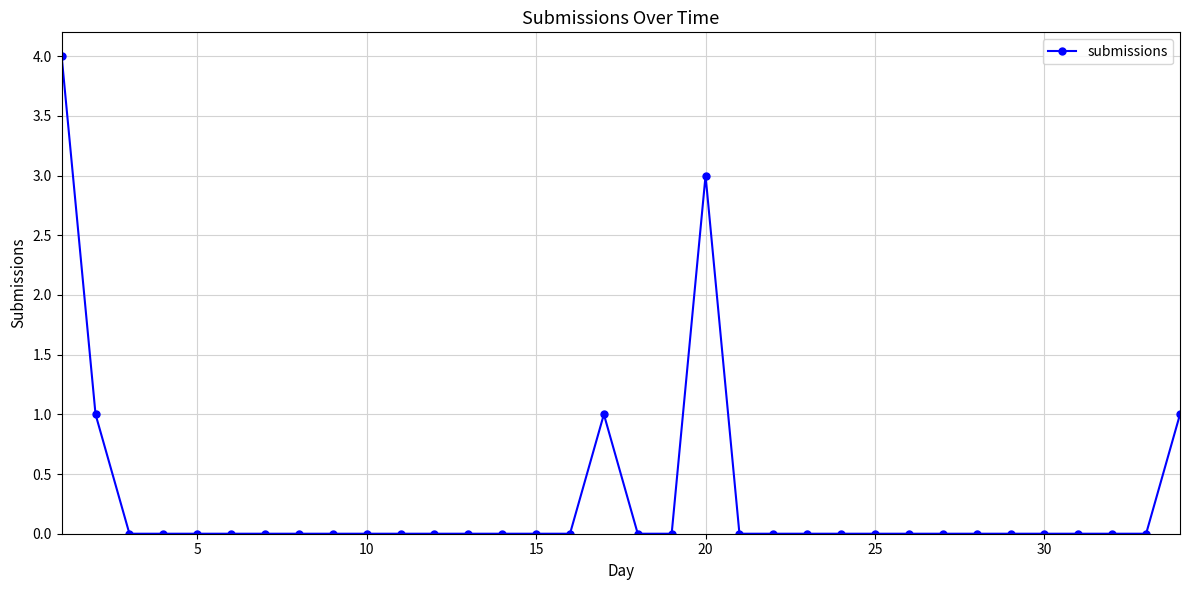

Reading right to left, transcribe all the data shown in this chart.

1	0	0	0	0	0	0	0	0	0	0	0	0	0	3	0	0	1	0	0	0	0	0	0	0	0	0	0	0	0	0	0	1	4